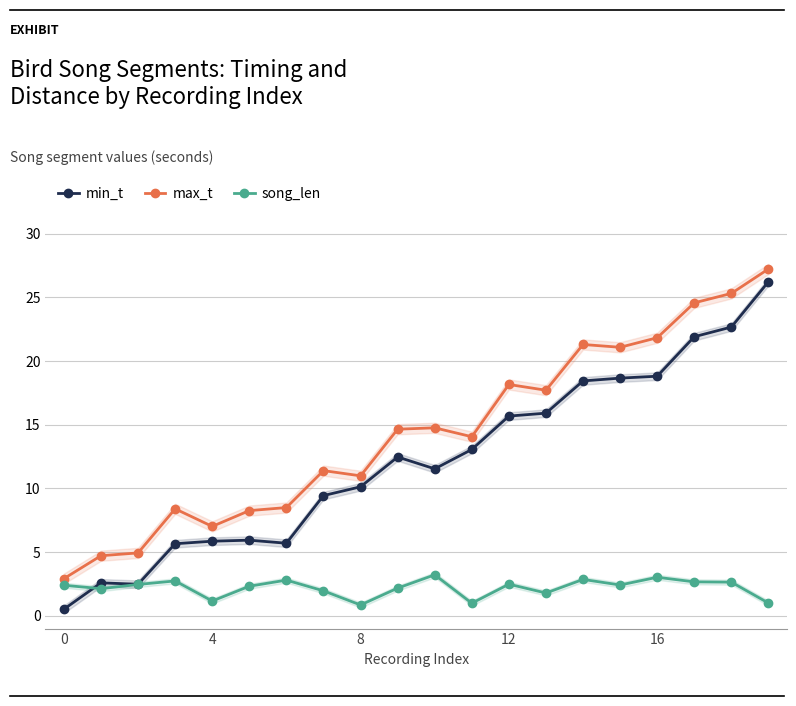

What is the label of the 12th point from the left?

11